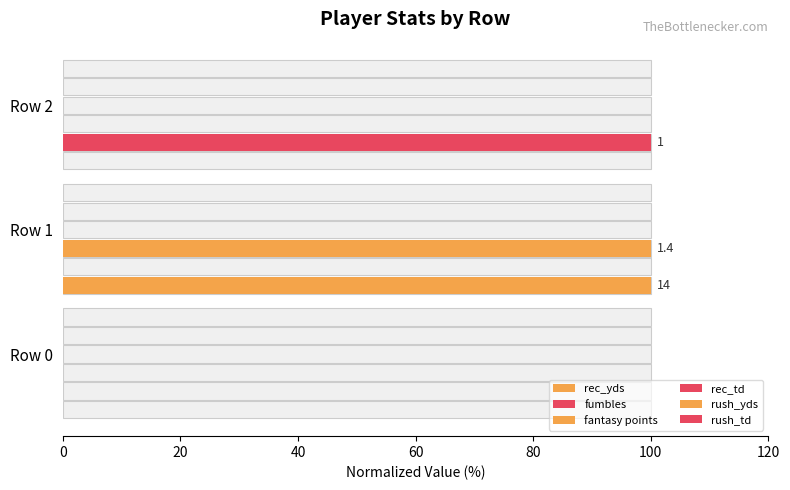

What are all the series names shown in the legend?

rec_yds, fumbles, fantasy points, rec_td, rush_yds, rush_td